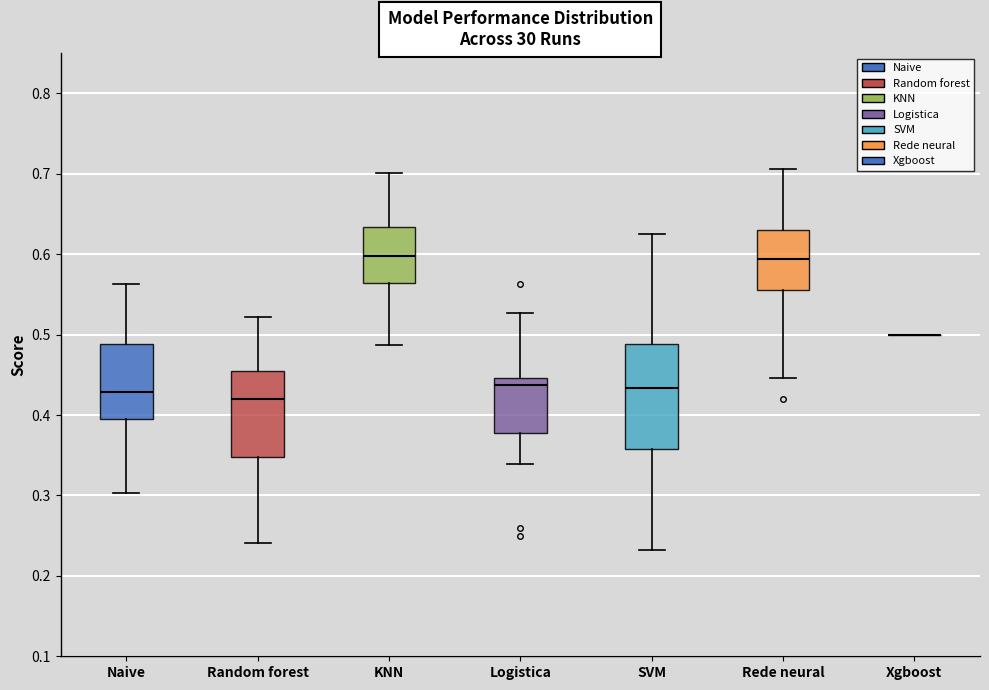

Reading left to right, read every box against the y-axis: the position of its median line, the range the box covers, and the ends of its whiskers. The values are not printed on the chart, so give them approximately, as read against the axis.

Naive: median 0.43, box 0.40 to 0.49, whiskers 0.30 to 0.56
Random forest: median 0.42, box 0.35 to 0.45, whiskers 0.24 to 0.52
KNN: median 0.60, box 0.56 to 0.63, whiskers 0.49 to 0.70
Logistica: median 0.44, box 0.38 to 0.45, whiskers 0.34 to 0.53
SVM: median 0.43, box 0.36 to 0.49, whiskers 0.23 to 0.63
Rede neural: median 0.59, box 0.56 to 0.63, whiskers 0.45 to 0.71
Xgboost: box collapsed to a line at 0.50, whiskers 0.50 to 0.50